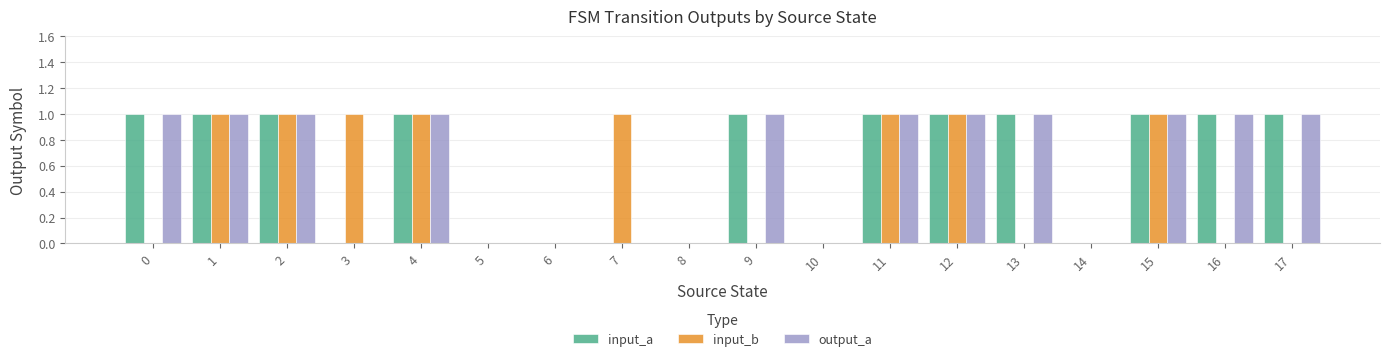

What is the spread (max minus min) of values at 17?

1